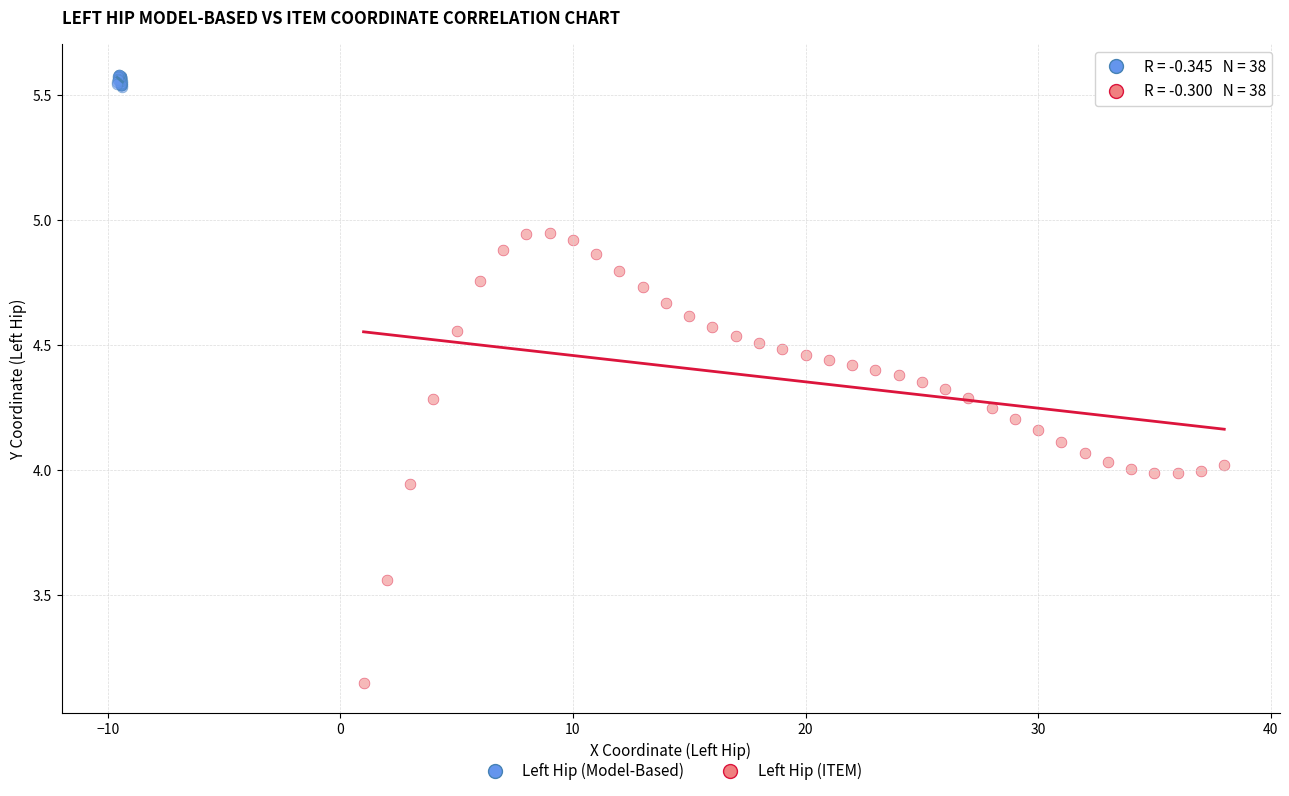

Which series contains the highest Y value?

Left Hip (Model-Based)